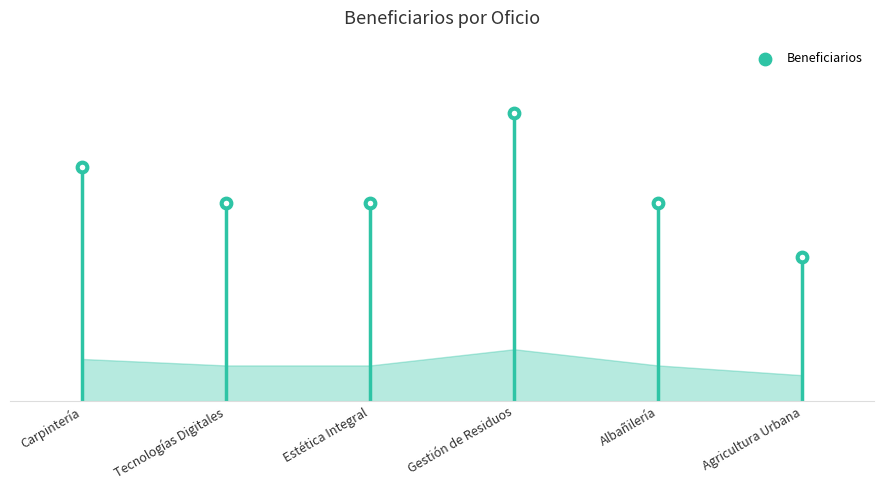

What is the change in value from Carpintería to Estética Integral?

-2